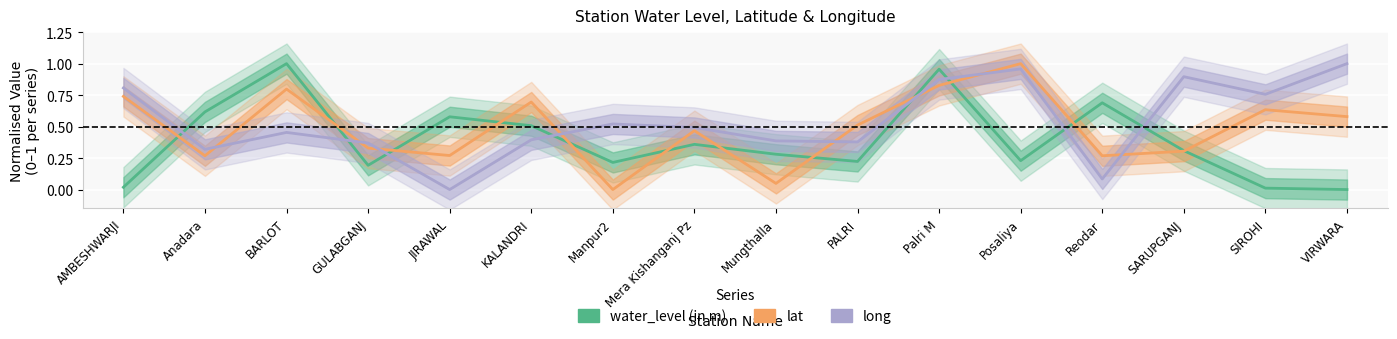

What is the sum of the lat values at JIRAWAL and VIRWARA?

0.8